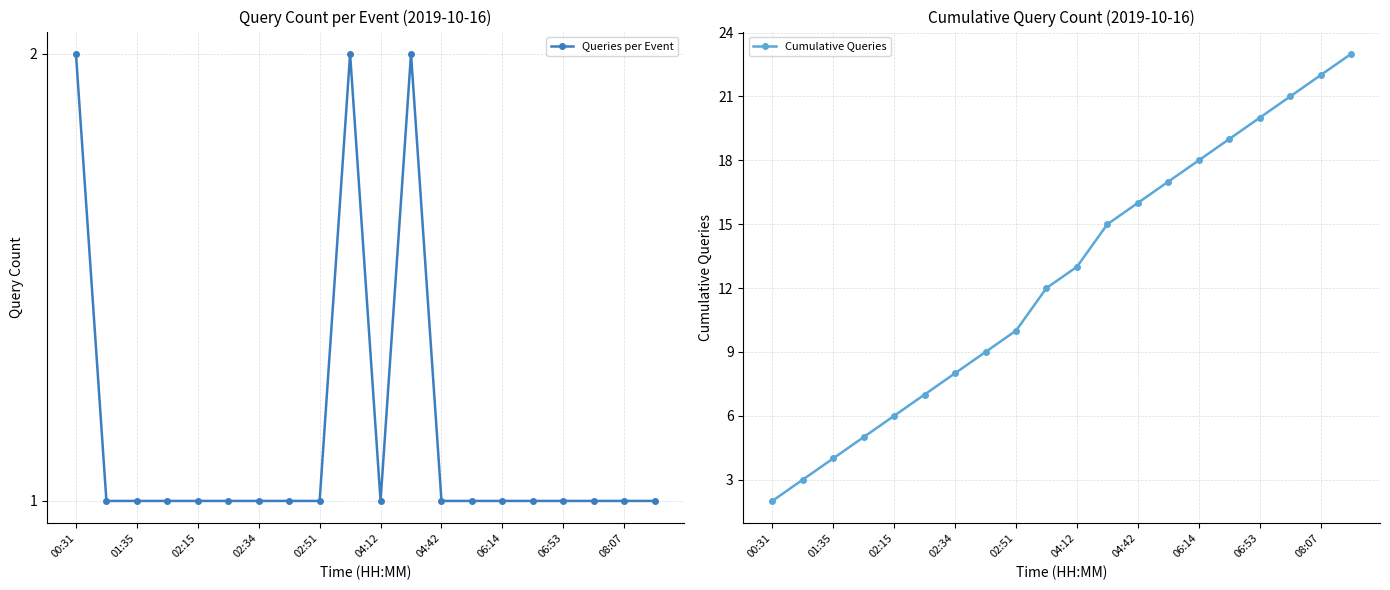

Which series has the largest total across all categories?

Cumulative Queries